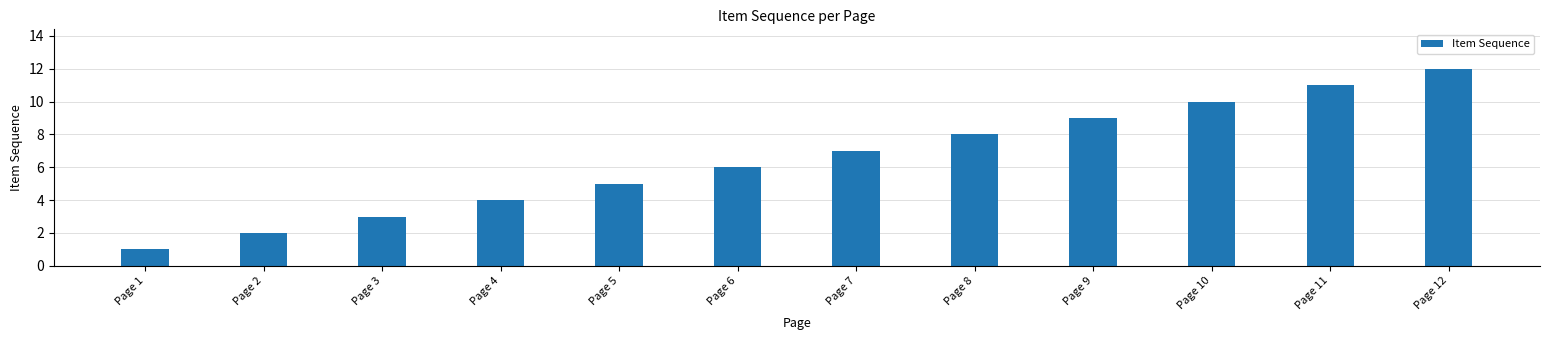

What is the difference between the values at Page 6 and Page 1?

5